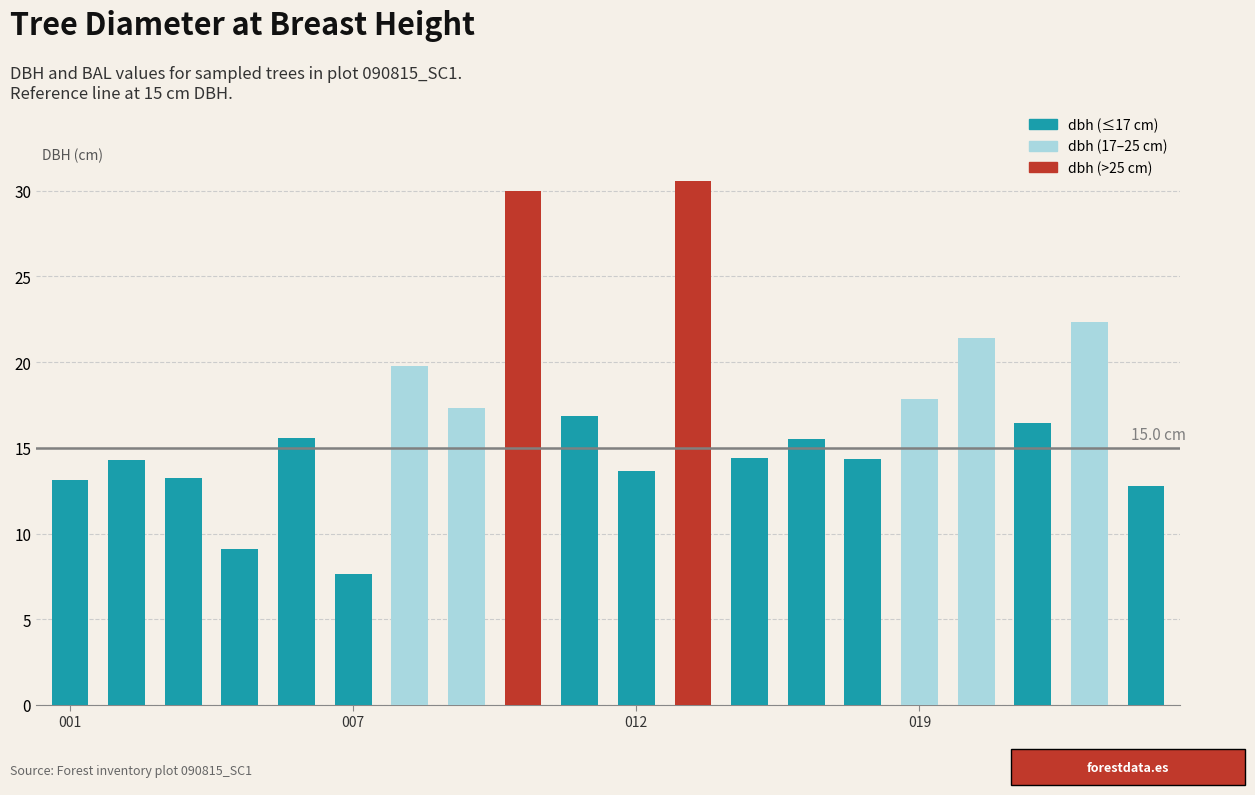

What is the maximum value shown in the chart?

30.6